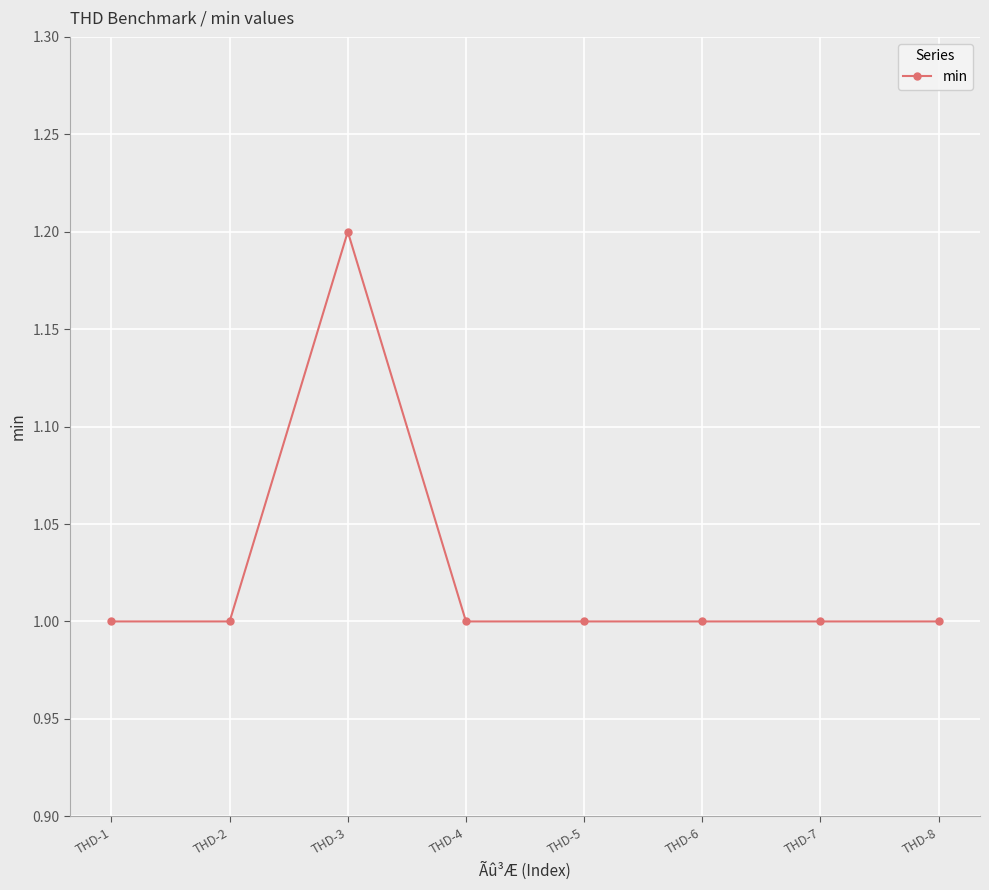

What is the value of the 3rd point from the left?

1.2